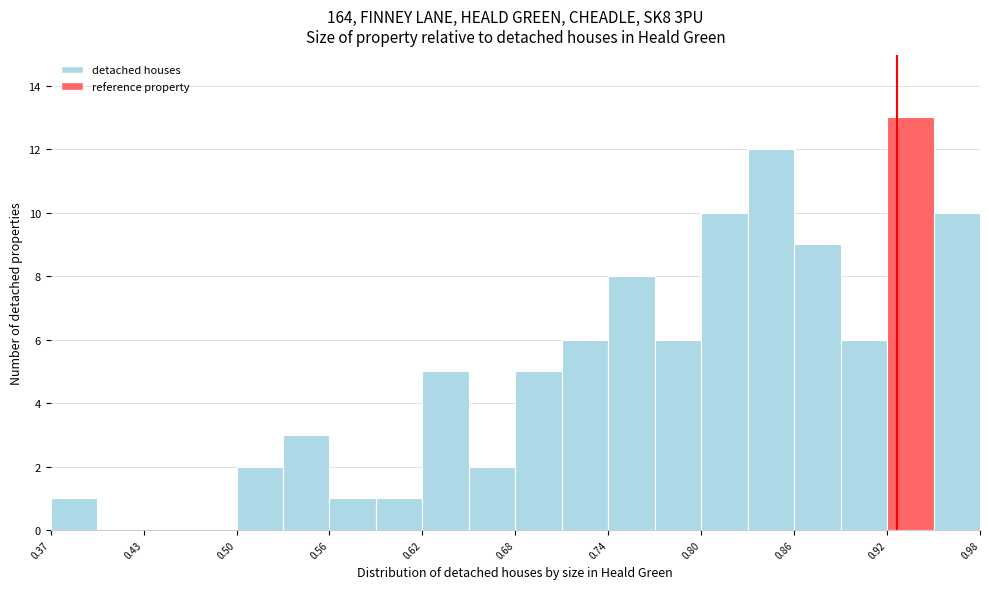

Read against the x-axis, roughly where is the centre of the tallest bar?

0.93